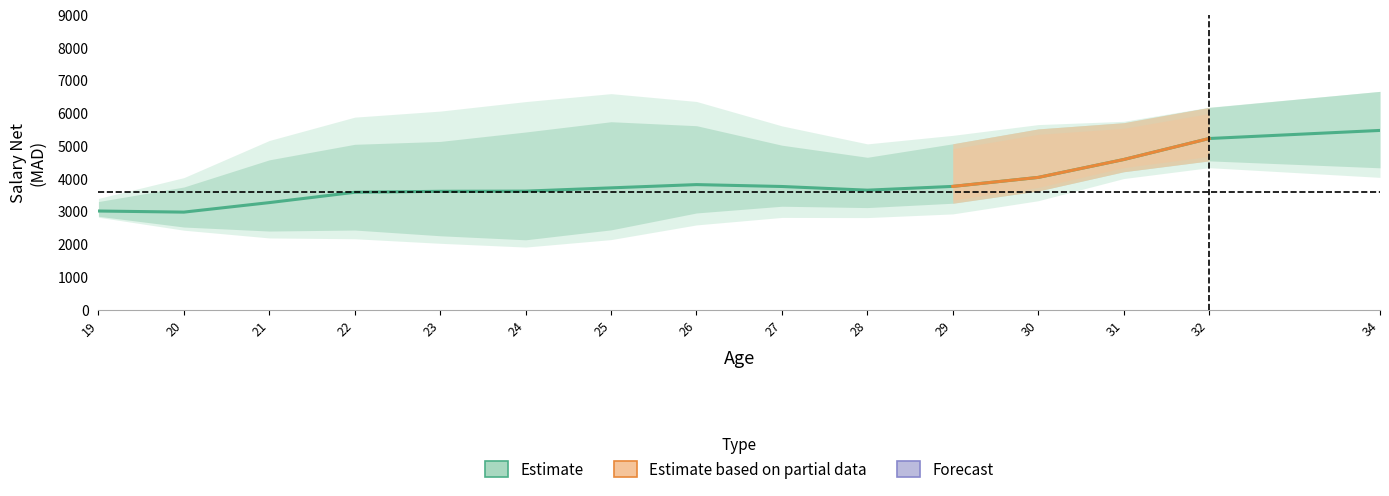

True or false: salary_lower has more than 2 interior local peaks.

True